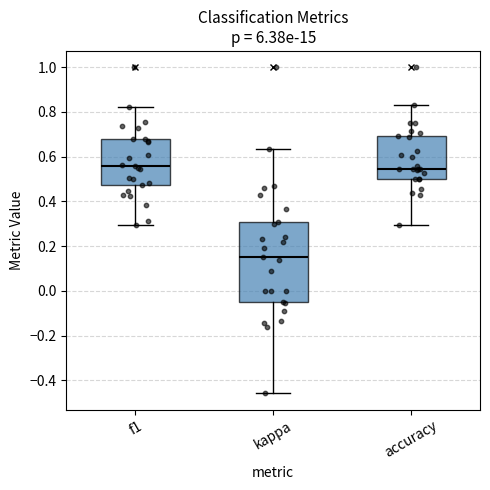

Which box's median line is the lowest?

kappa